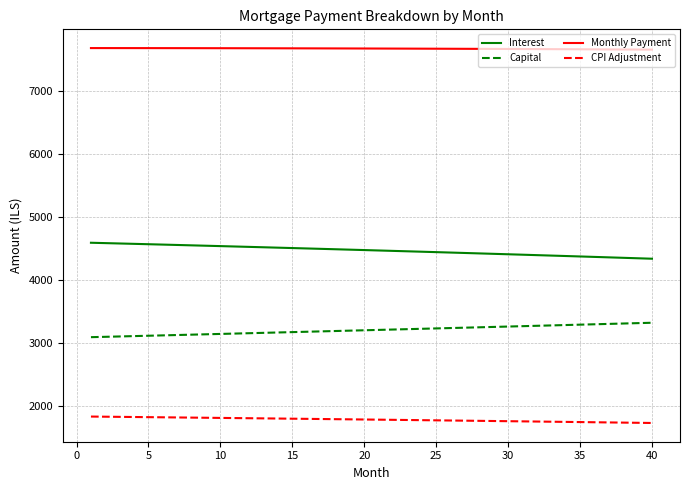

Which series has the largest total across all categories?

Monthly Payment